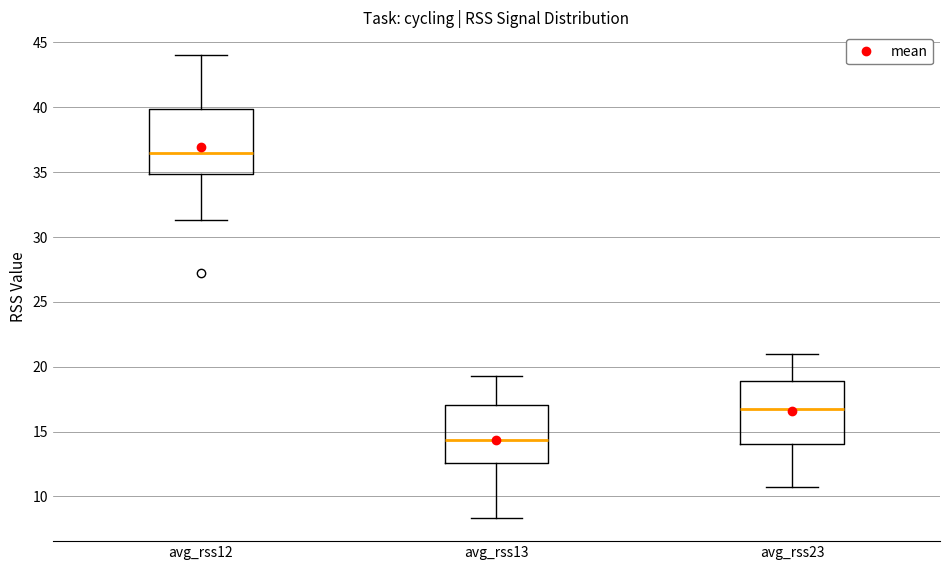

Which box has the highest median line?

avg_rss12